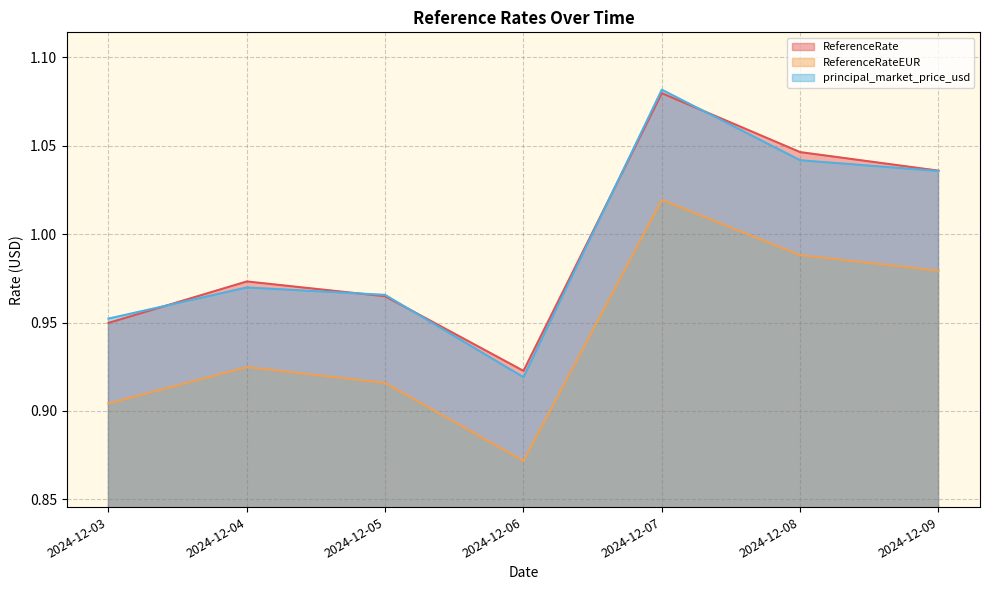

The value of ReferenceRate at 2024-12-04 is 1.0. True or false?

True